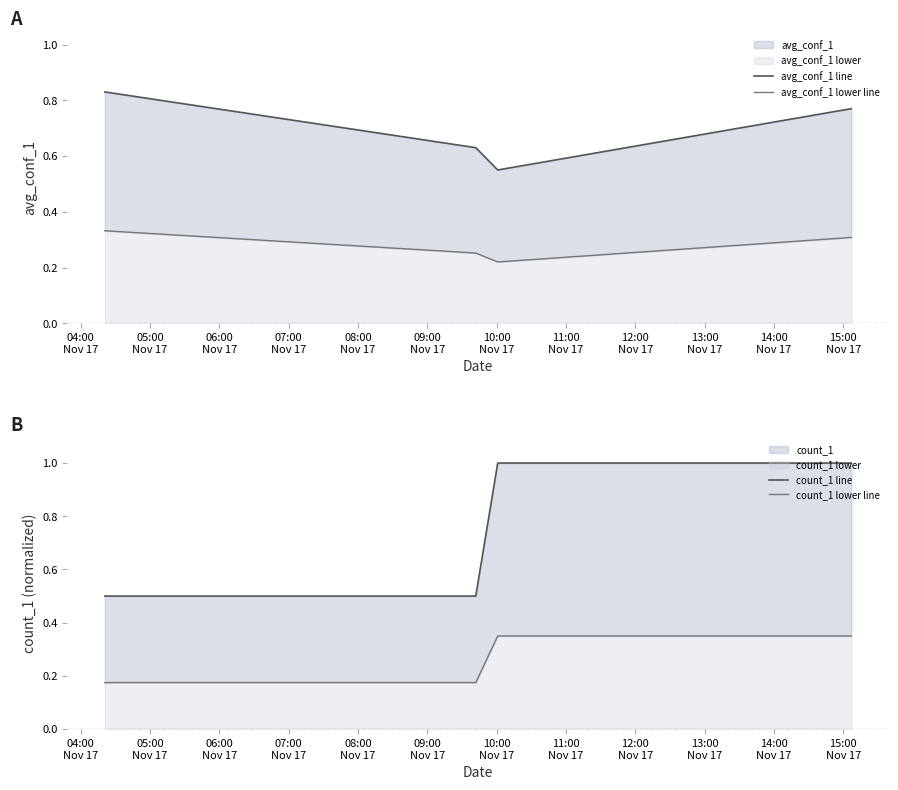

Does the chart have visible grid lines?

No